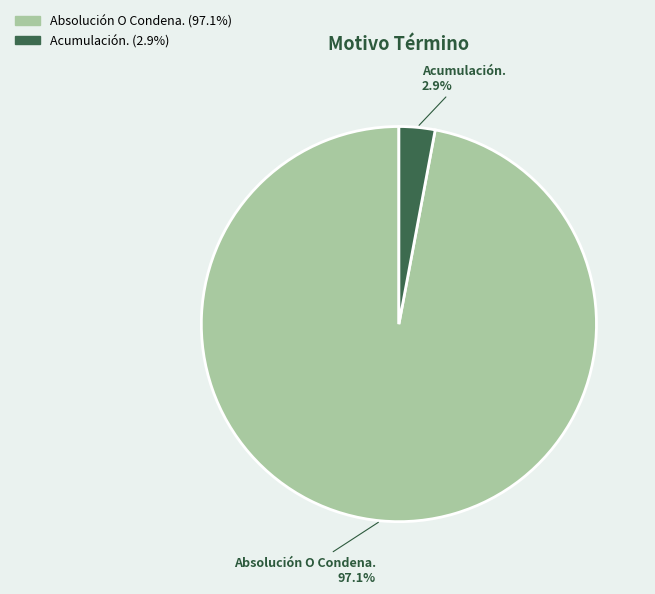

Count the number of slices in the pie.

2